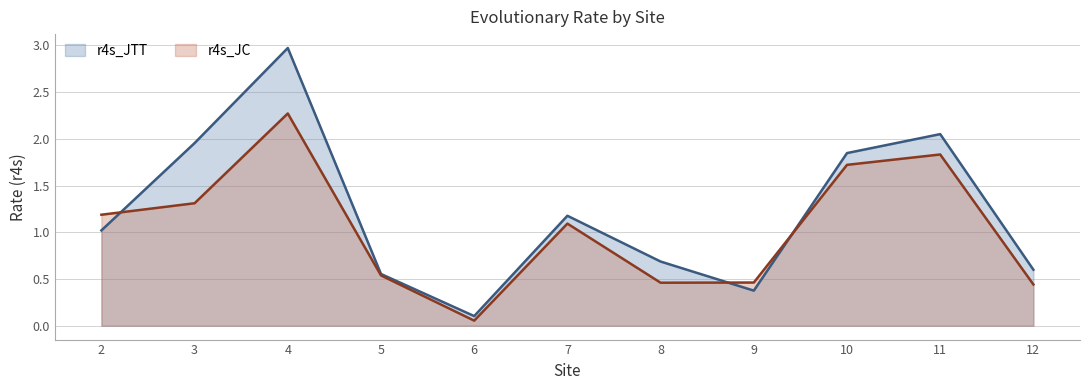

Does the chart have visible grid lines?

Yes